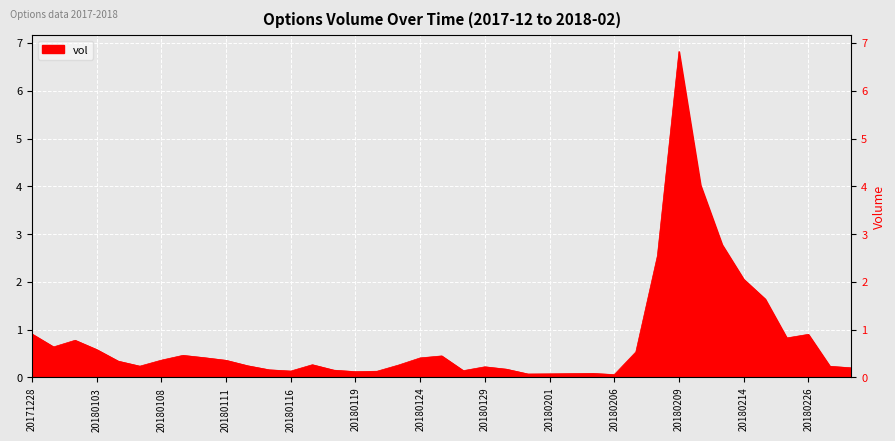

What is the maximum value shown in the chart?

6.8